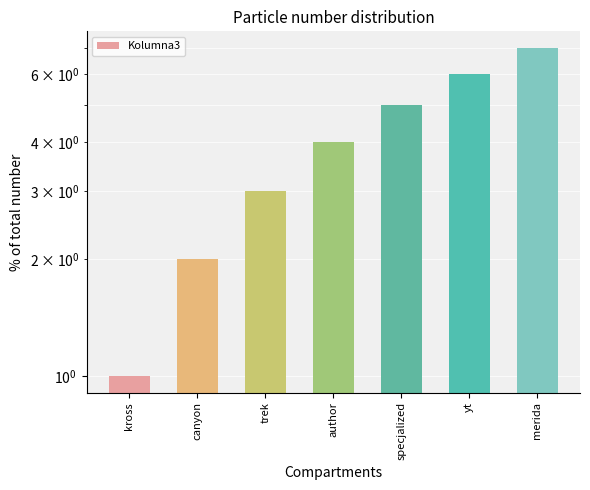

Is it true that the value at specjalized is 1?

False